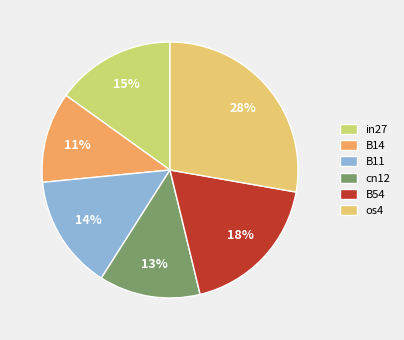

Rank the categories by value from lowest to highest.

B14, cn12, B11, in27, B54, os4